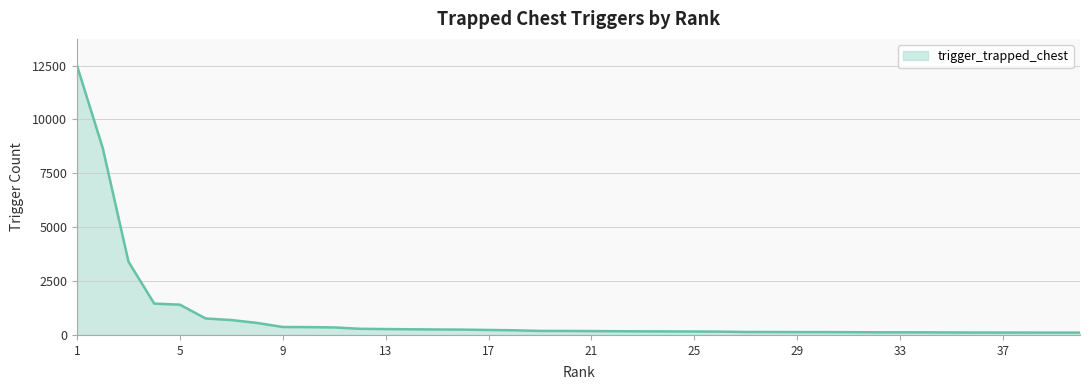

Count the number of categories in the chart.

40